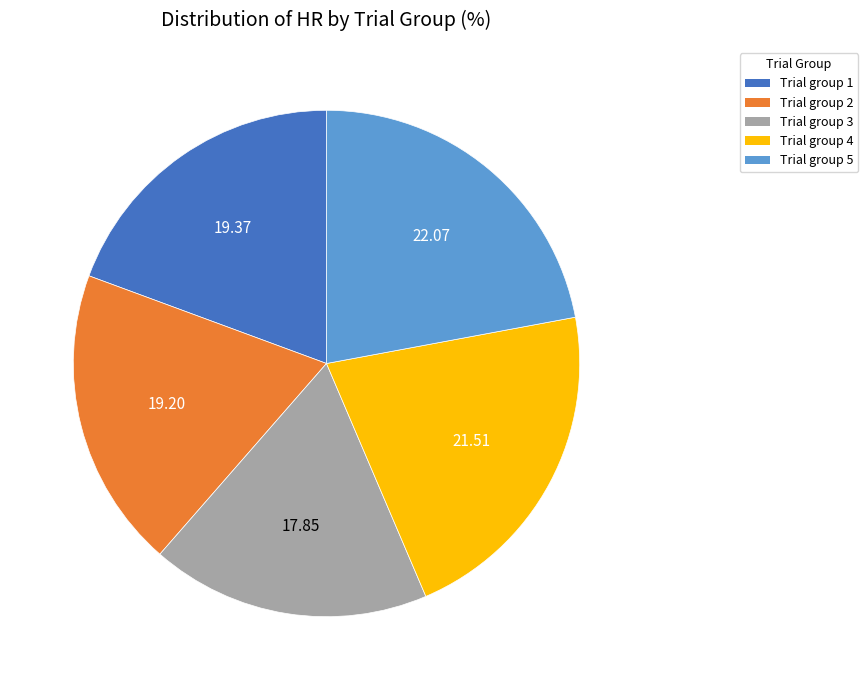

True or false: Trial group 4 accounts for 27% of the total.

False